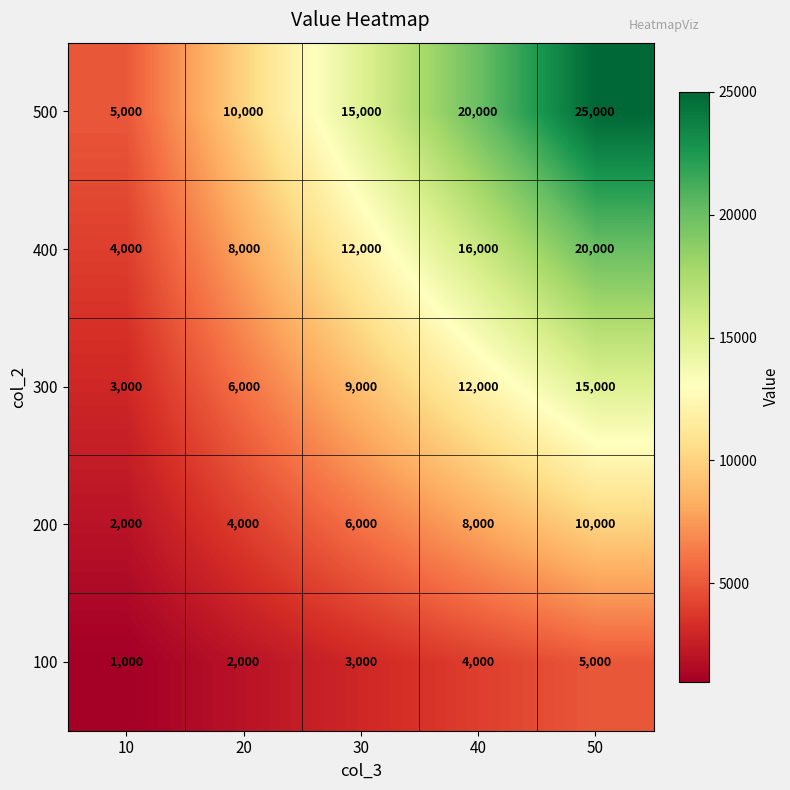

List the series in order of their peak value, lowest first.

100, 200, 300, 400, 500